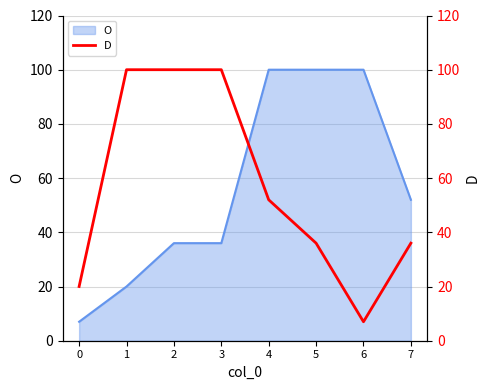

What is the maximum value shown in the chart?

100